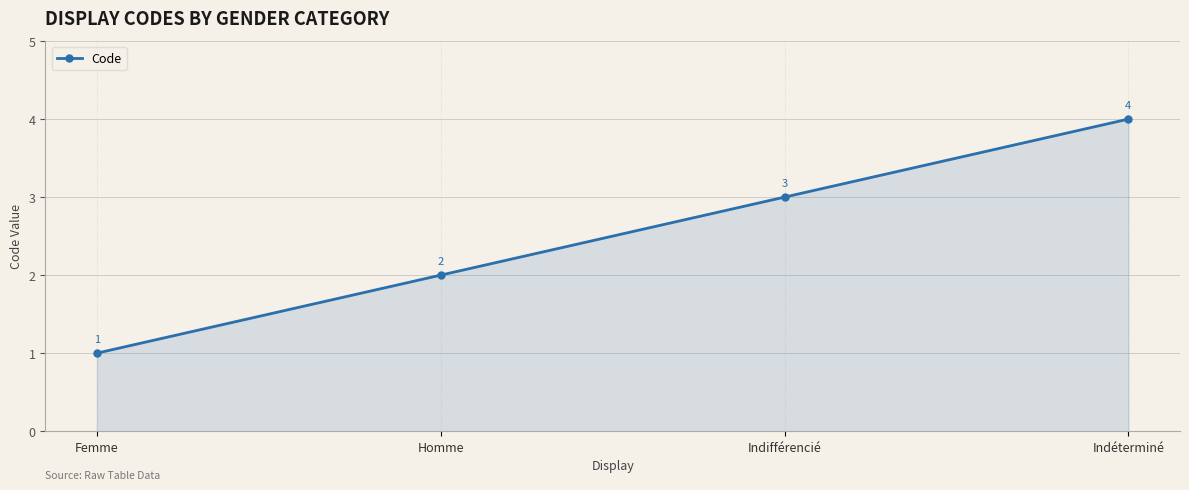

Reading left to right, list all the values displayed in this chart.

Femme=1	Homme=2	Indifférencié=3	Indéterminé=4